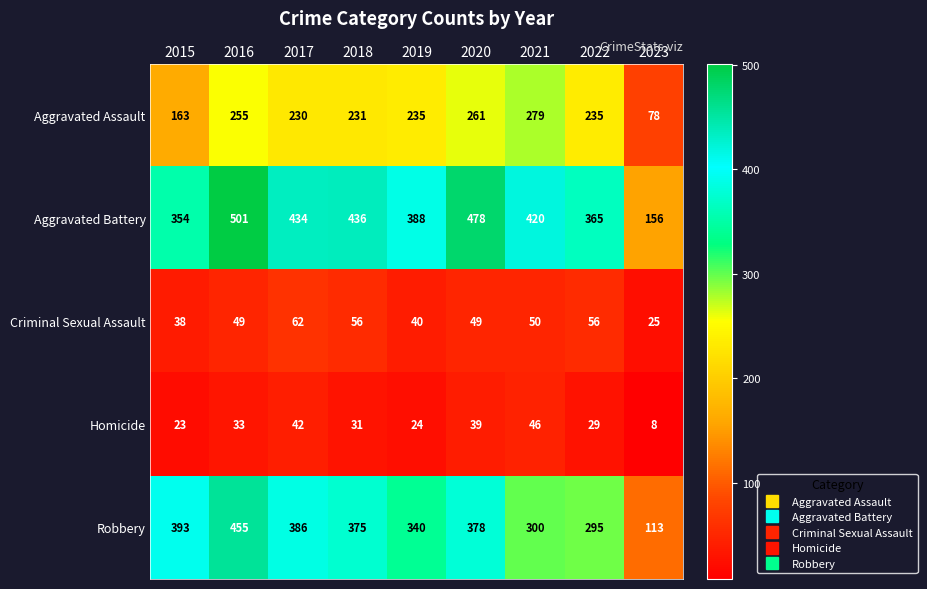

What is the approximate value of Aggravated Battery at 2018?

436